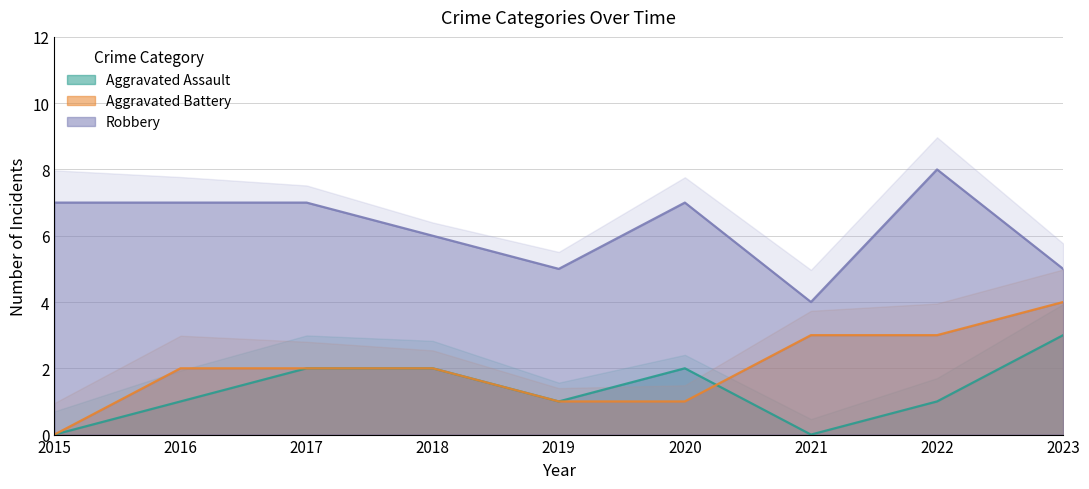

What is the value of the Aggravated Assault point at the 5th from the left?

1